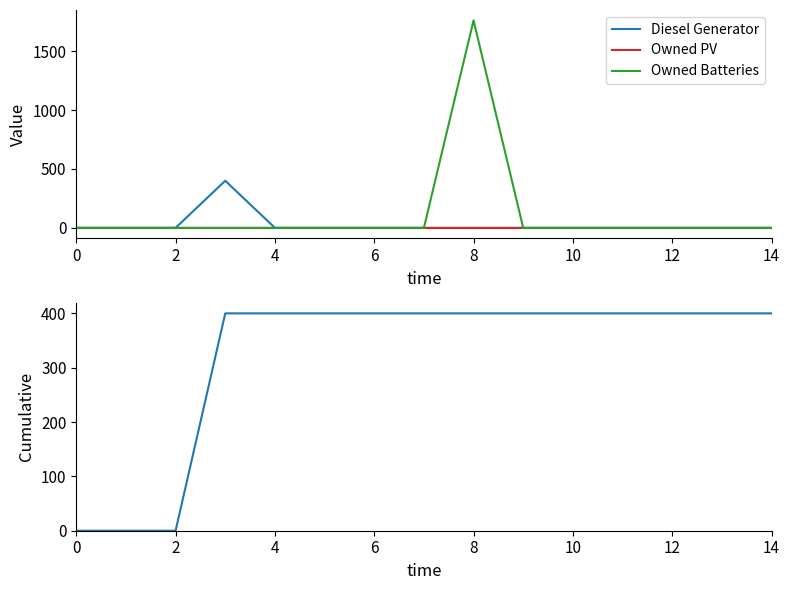

Is this an area chart (filled region under the line)?

No